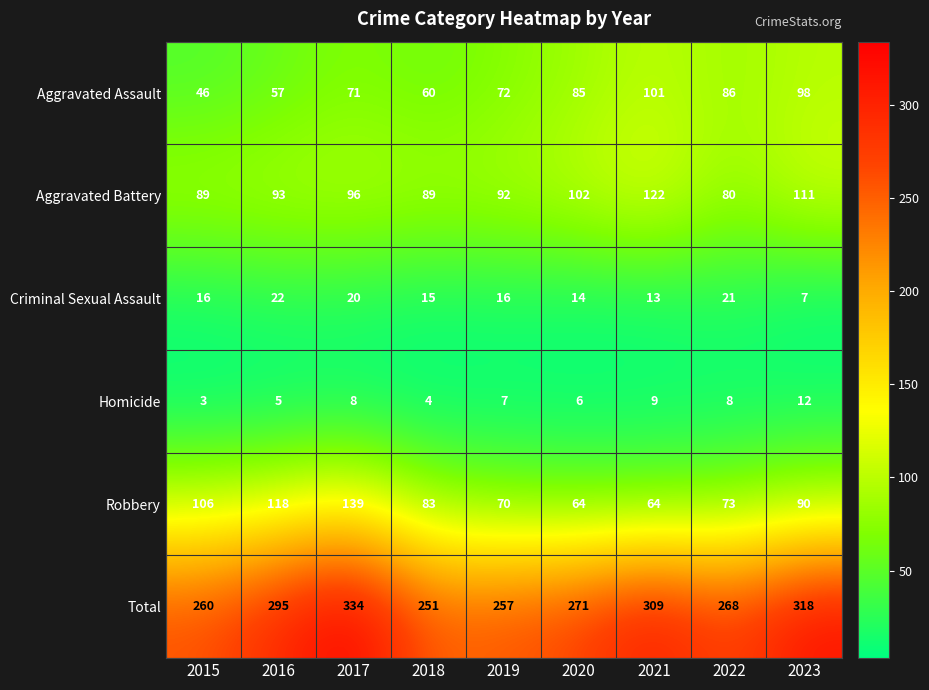

True or false: Criminal Sexual Assault has a value of 22 at 2016.

True